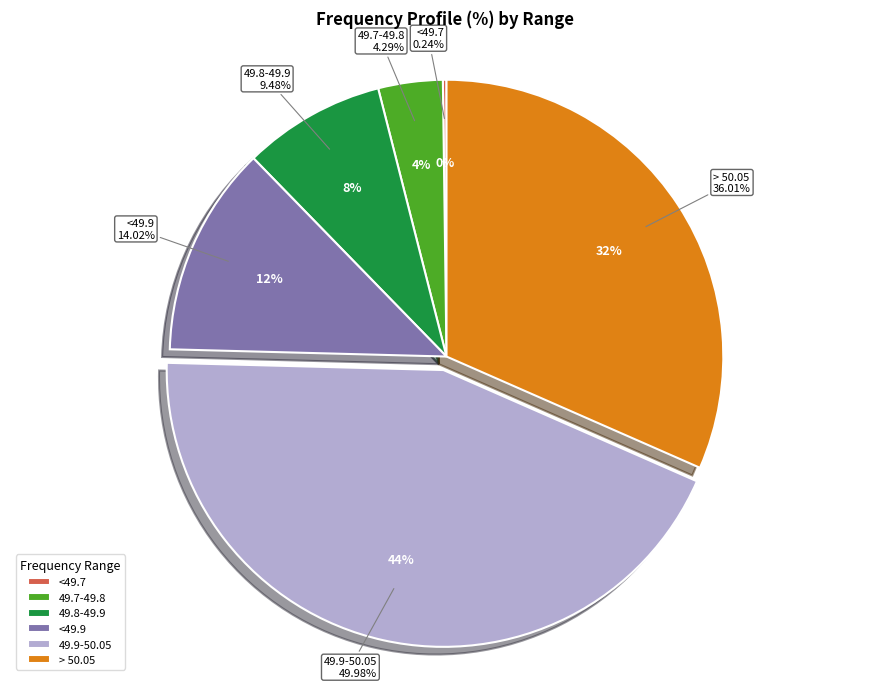

What percentage is the > 50.05 slice, to the nearest percent?

32%